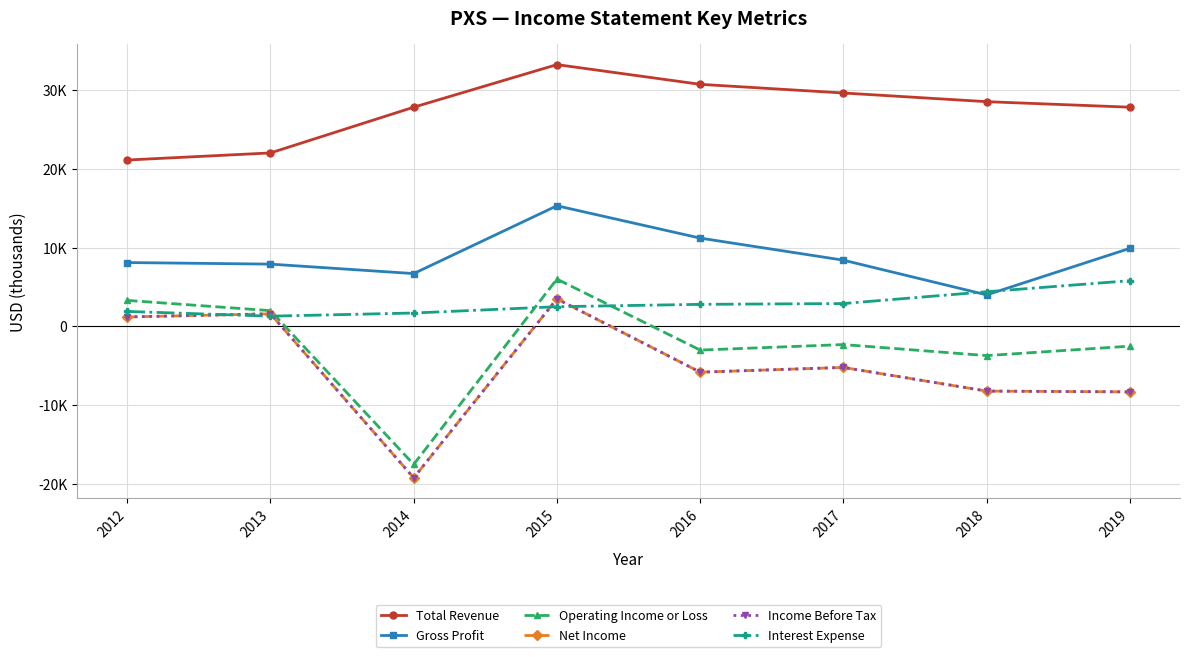

Is this an area chart (filled region under the line)?

No